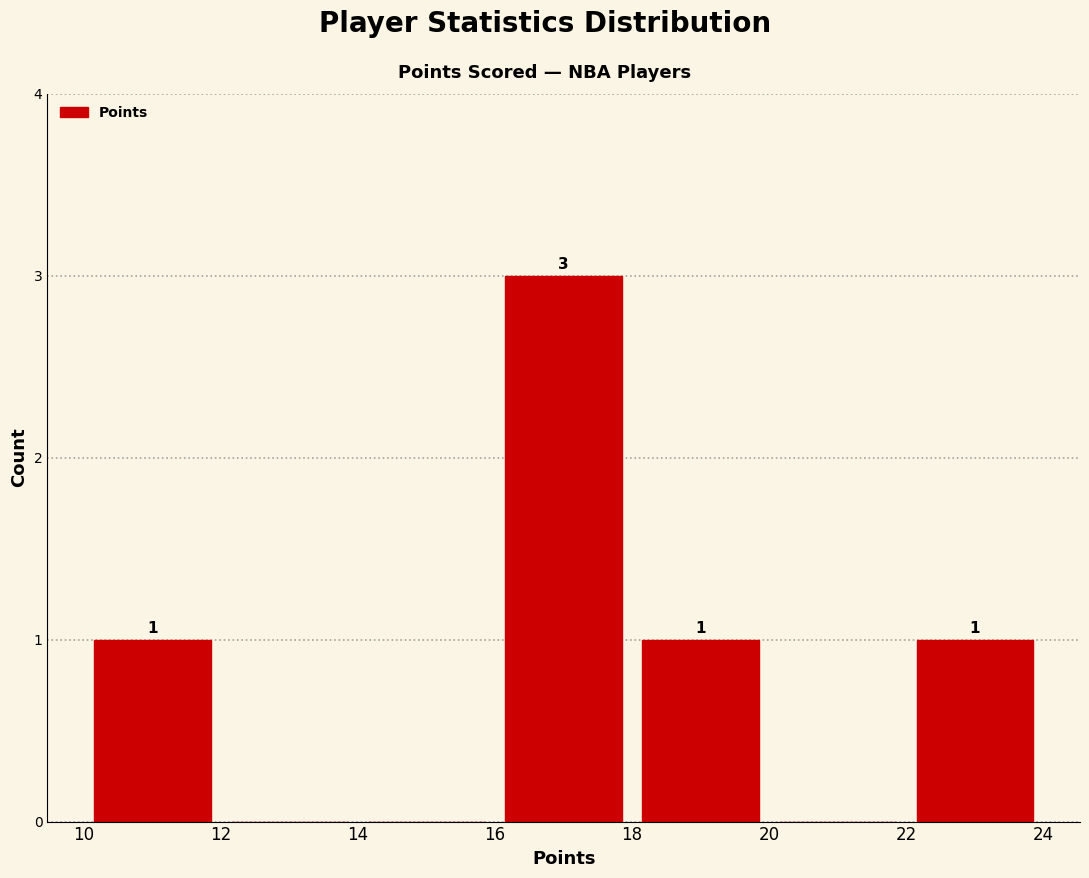

Over which range of the x-axis is the bar tallest?

16 to 18